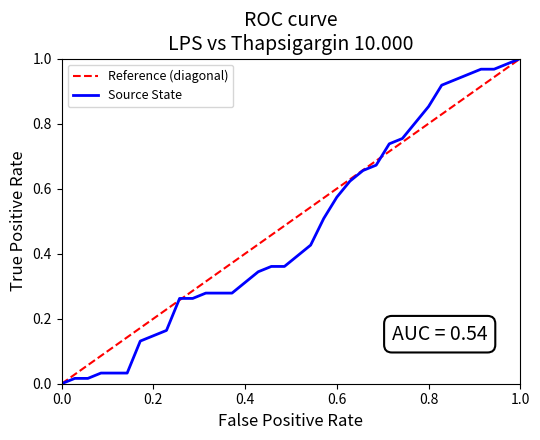

Does the chart display data point markers on the line(s)?

No